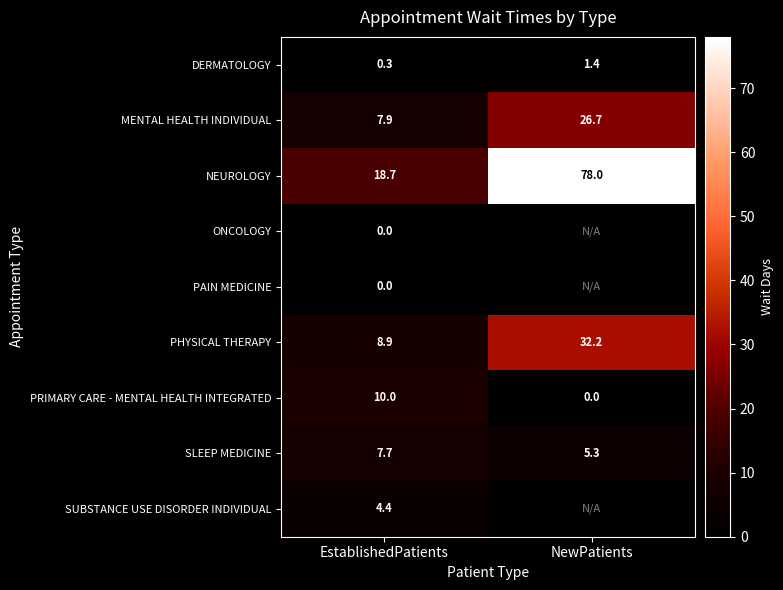

Is it true that DERMATOLOGY equals 0.9 at NewPatients?

False